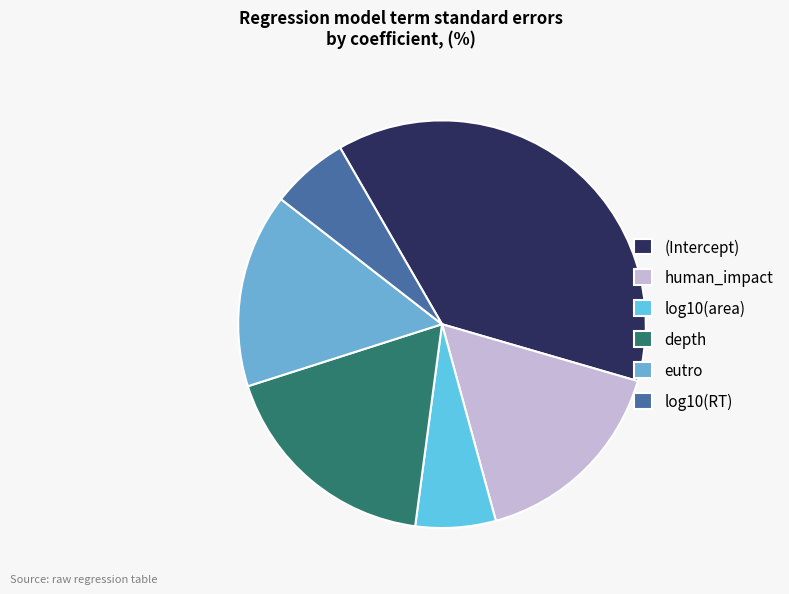

Which category has the biggest portion of the pie?

(Intercept)